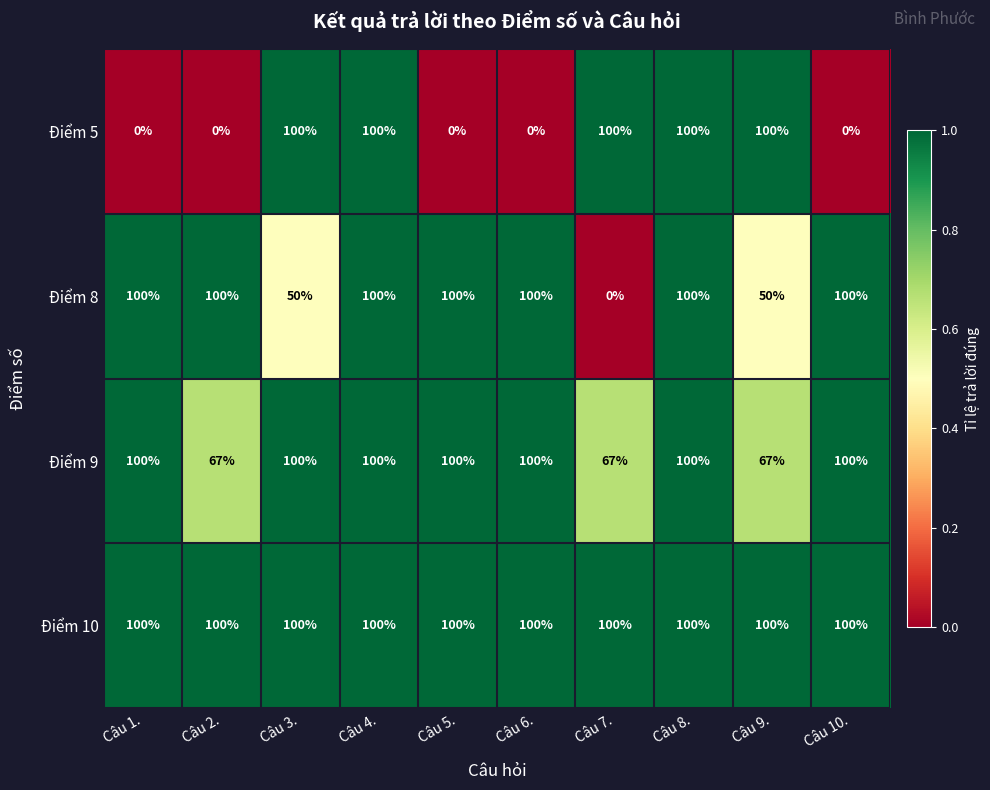

What is the difference between the highest and lowest values at Câu 9.?

50